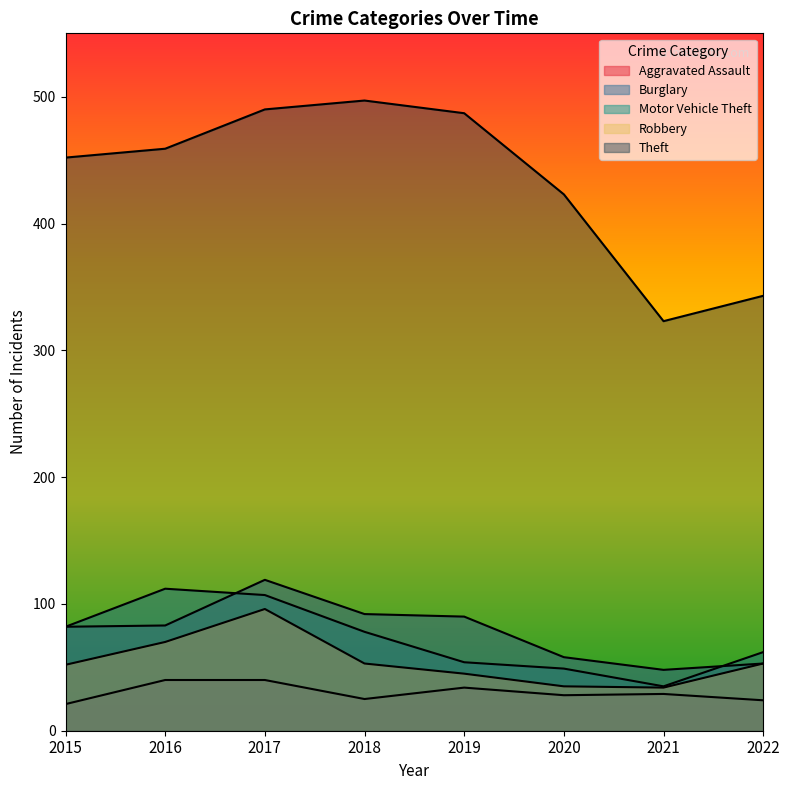

Which series has the widest spread of values?

Theft